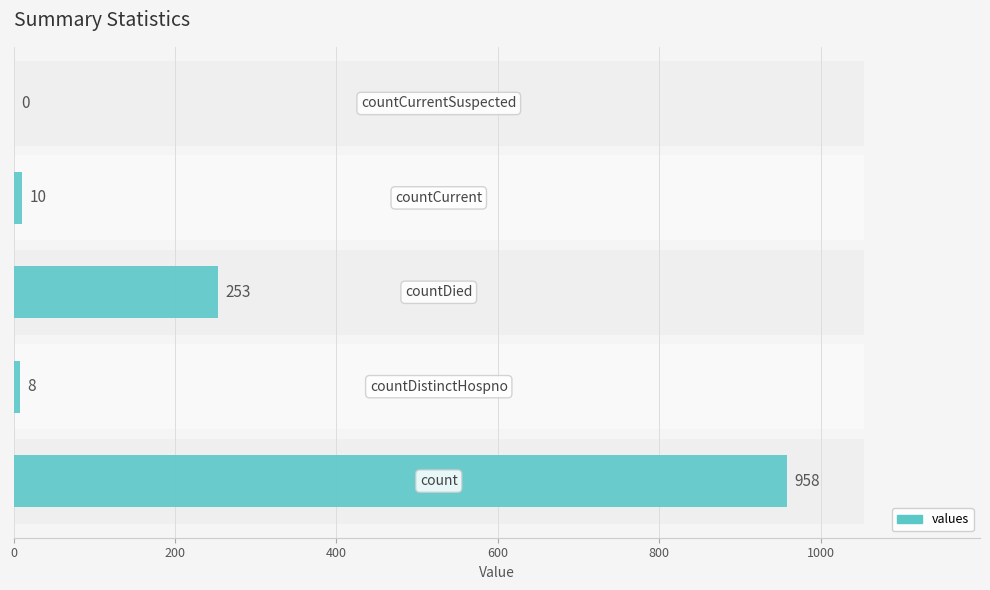

Reading right to left, extract all data points from this chart.

0	10	253	8	958